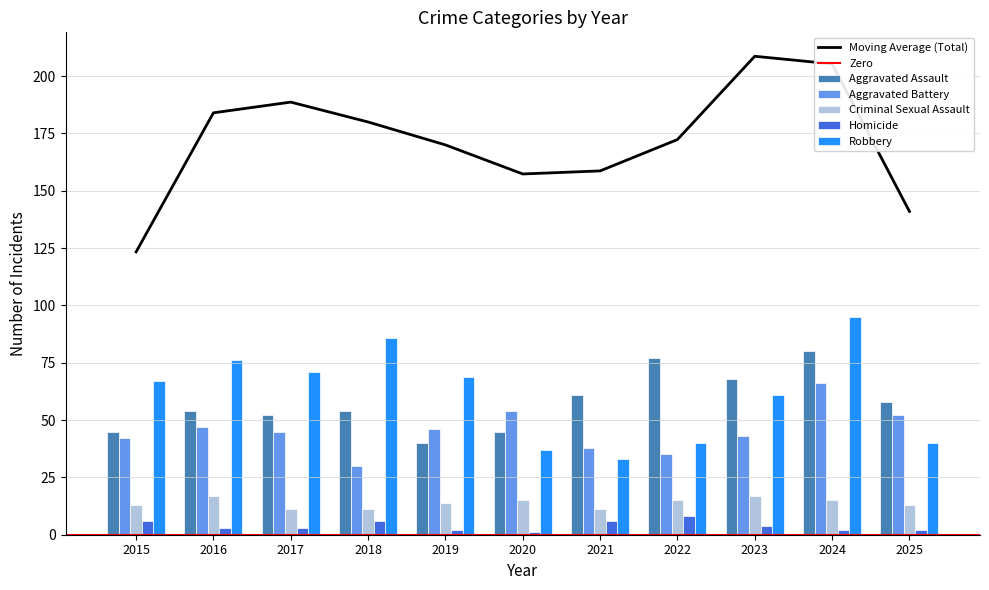

List the labels in order of Robbery value, largest first.

2024, 2018, 2016, 2017, 2019, 2015, 2023, 2022, 2025, 2020, 2021